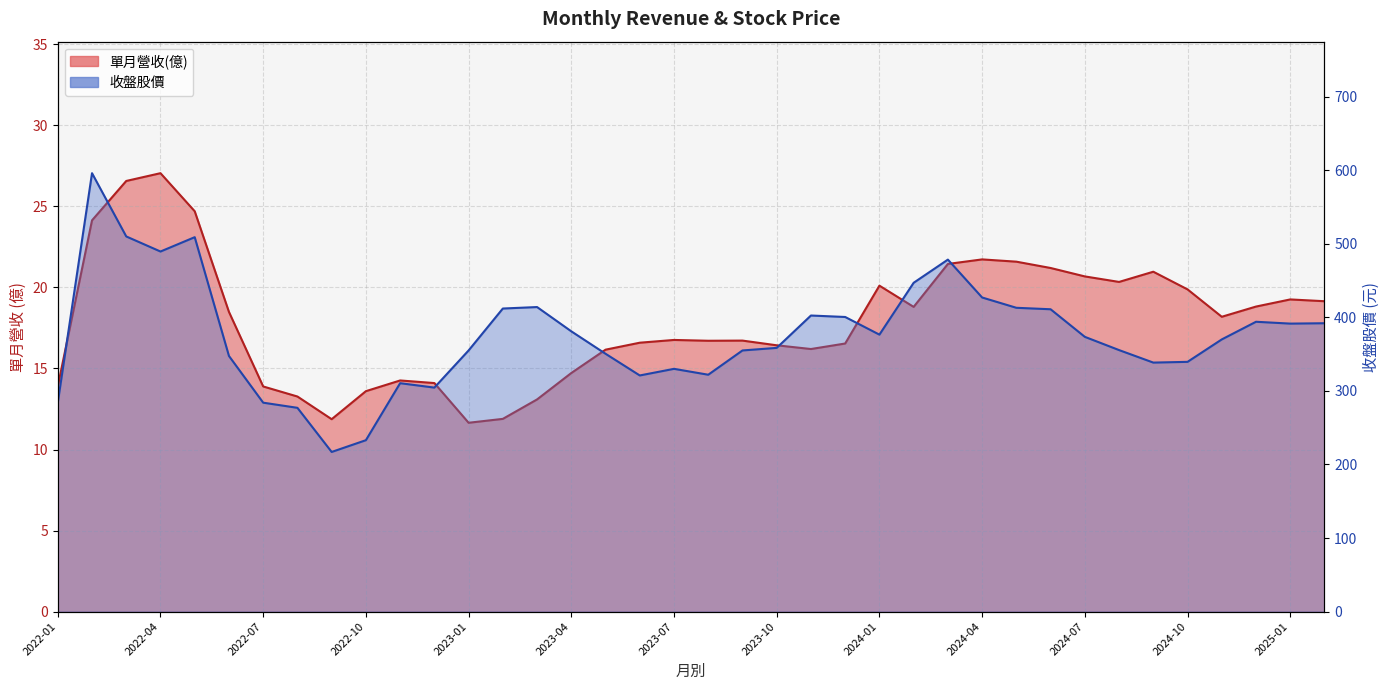

True or false: 收盤股價 has more than 2 interior local peaks.

True